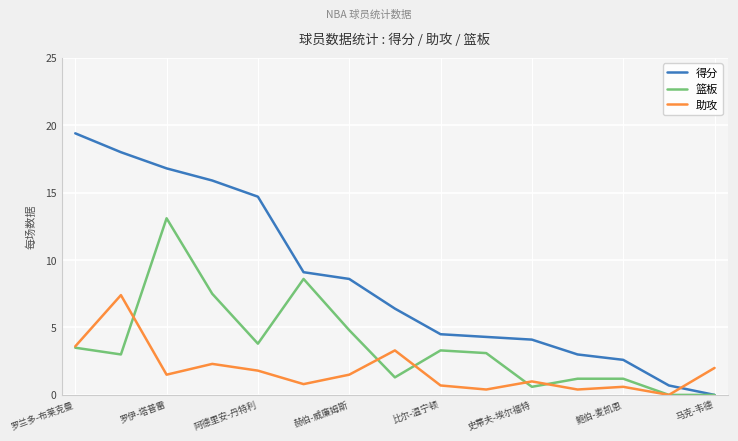

Which series has the largest total across all categories?

得分